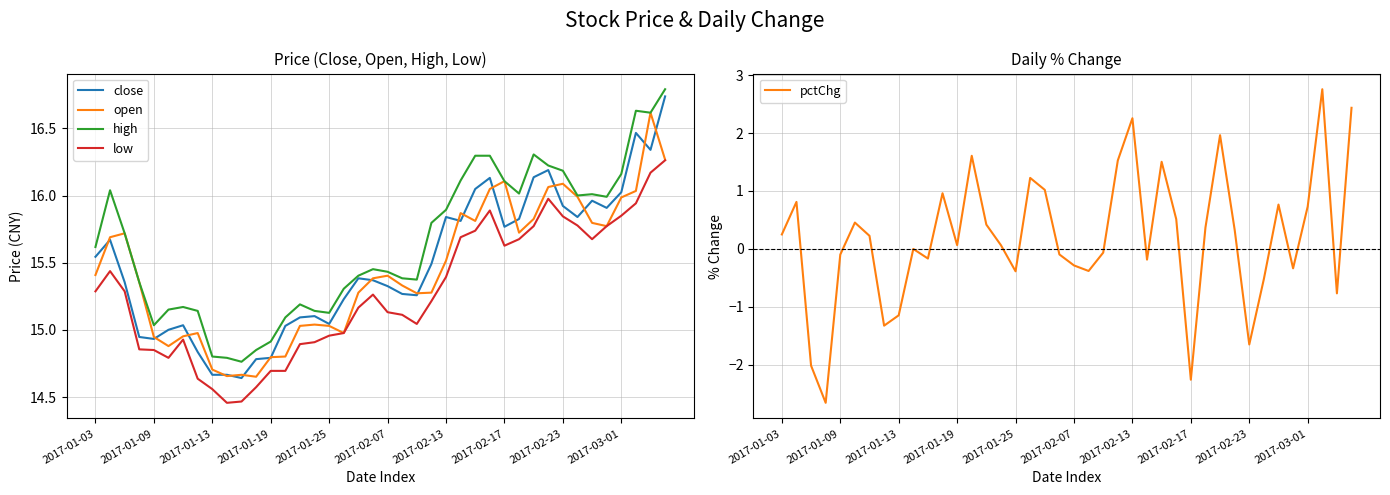

The high series shows 7.9 at 2017-02-23. True or false?

False